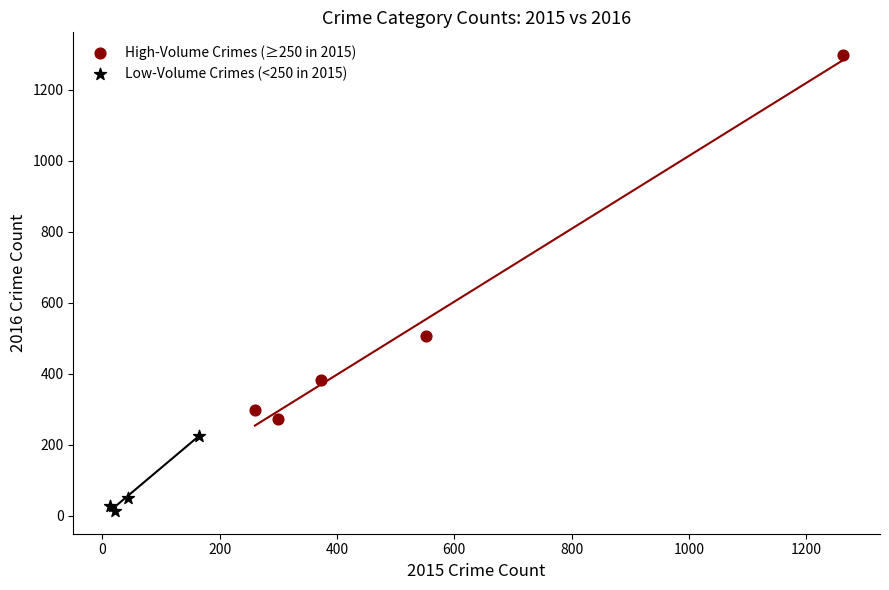

Which series contains the highest Y value?

High-Volume Crimes (≥250 in 2015)